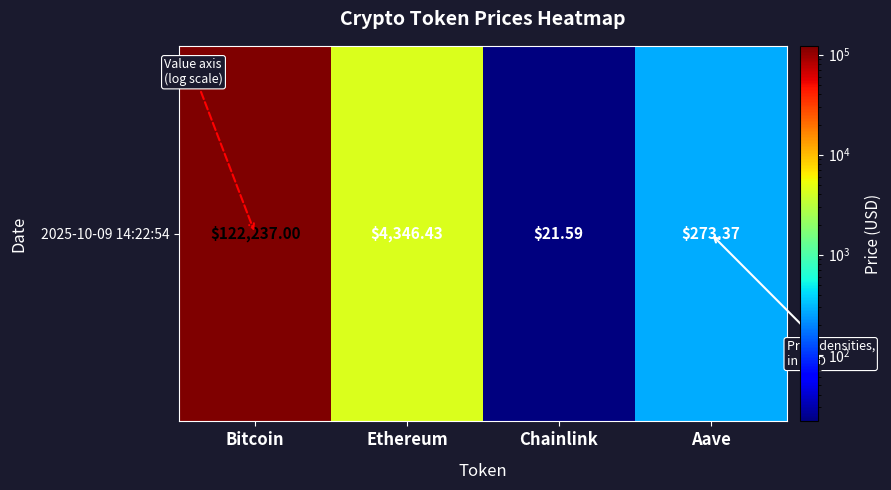

Which has a higher value, Chainlink or Bitcoin?

Bitcoin